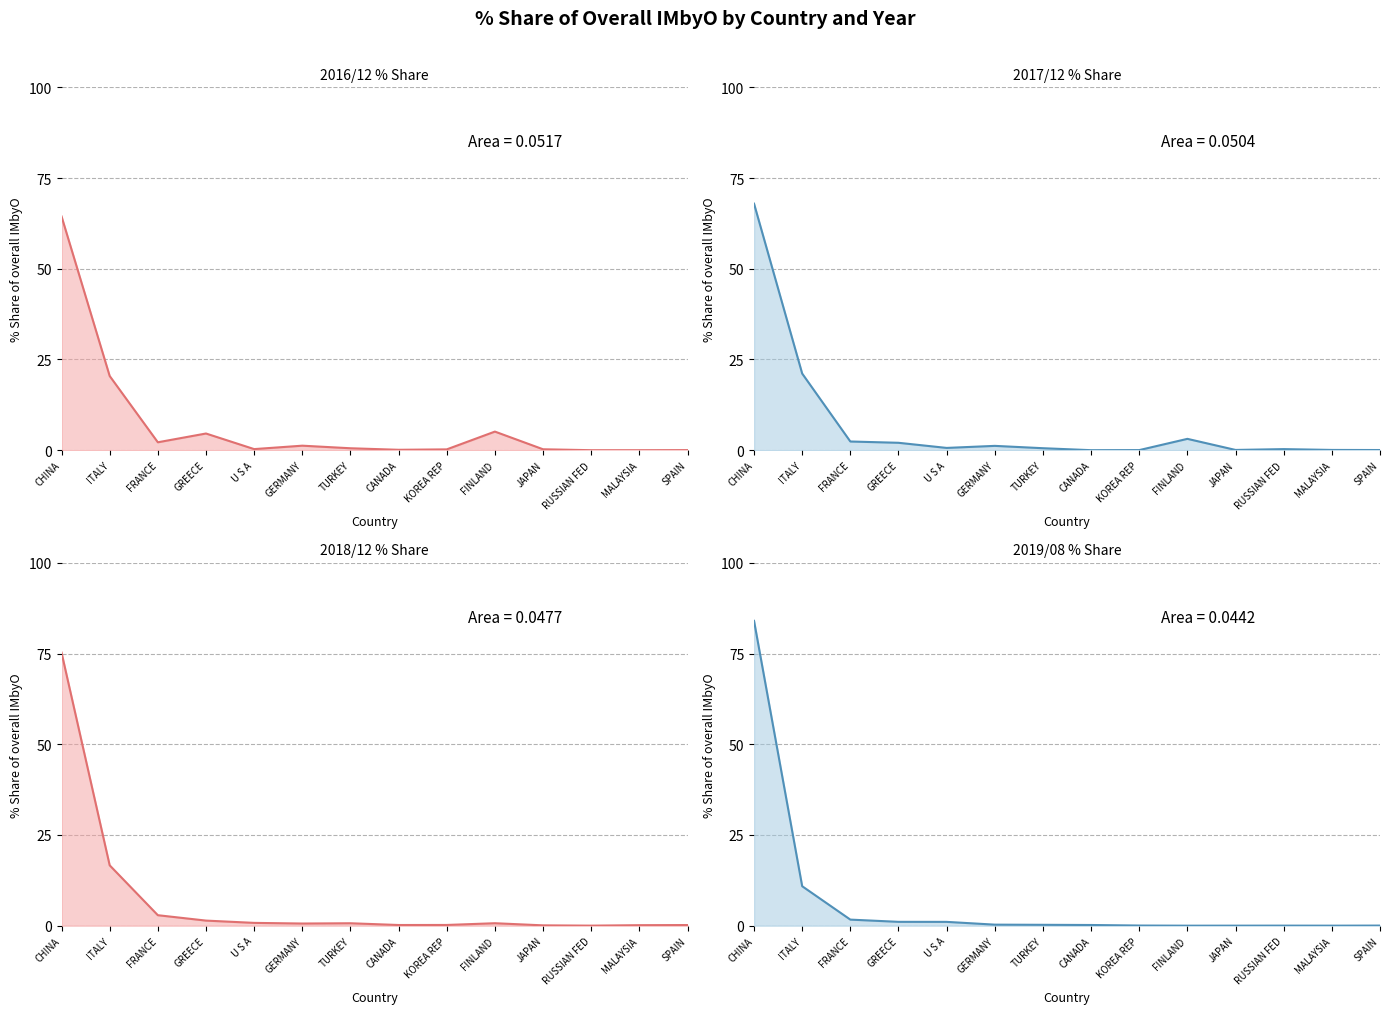

What is the difference between the 201712_% Share of overall IMbyO values at CANADA and GREECE?

2.0